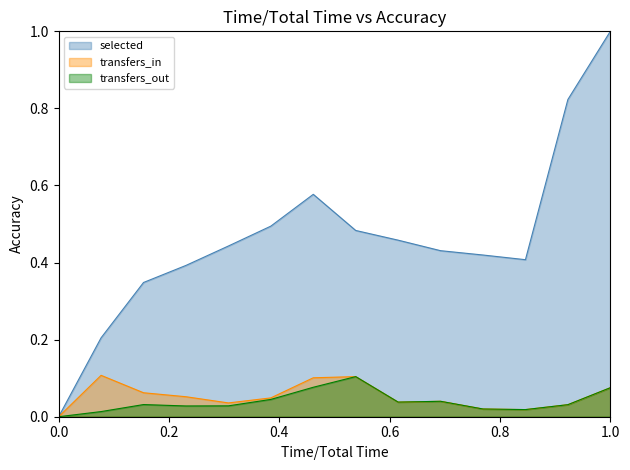

What is the total value across all series at 26?

0.5